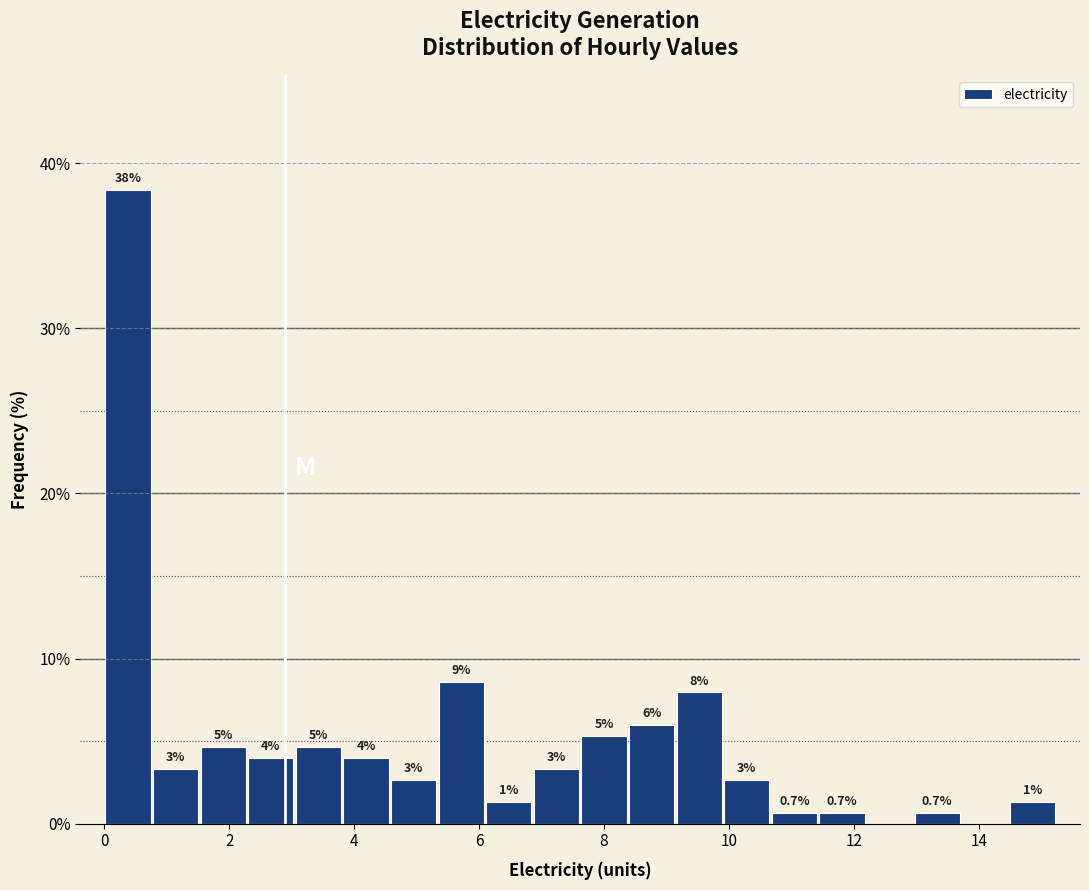

Around what value on the x-axis is the tallest bar? Give the approximate position of its centre, as read against the axis.

0.4